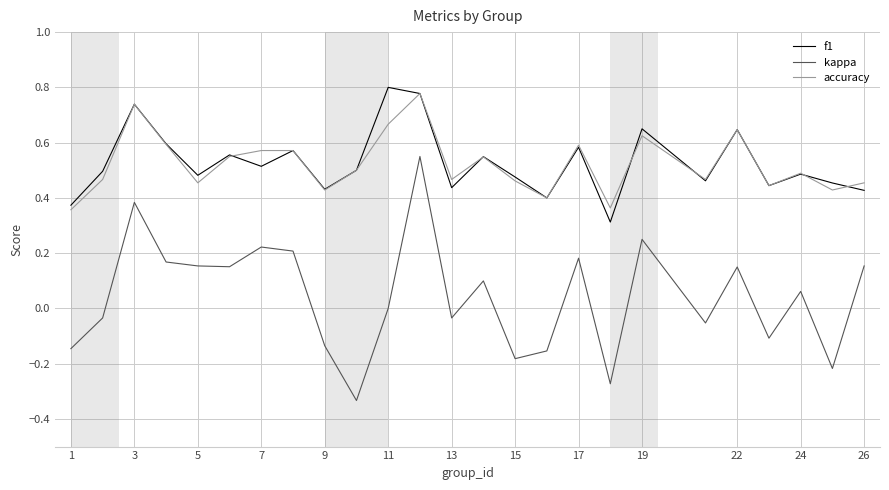

How many f1 values are between 0 and 1?

25